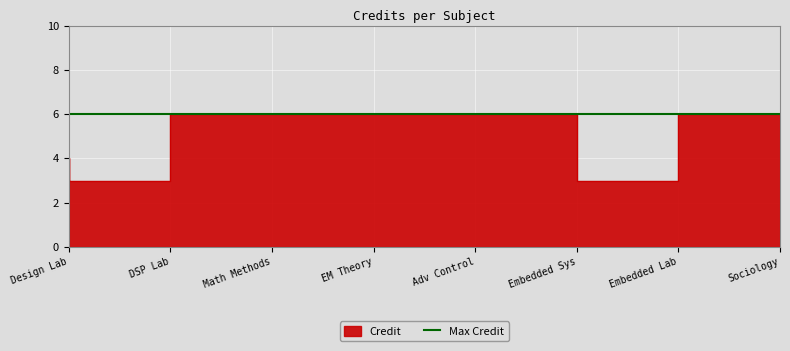

Reading left to right, extract all data points from this chart.

4	3	6	6	6	6	3	6